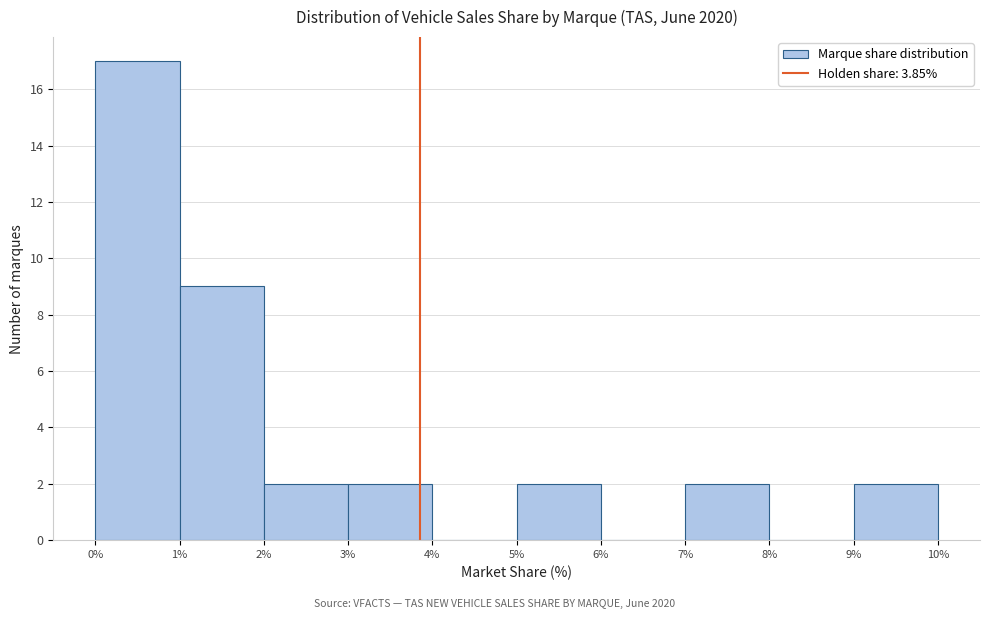

Over which range of the x-axis is the bar tallest?

0% to 1%